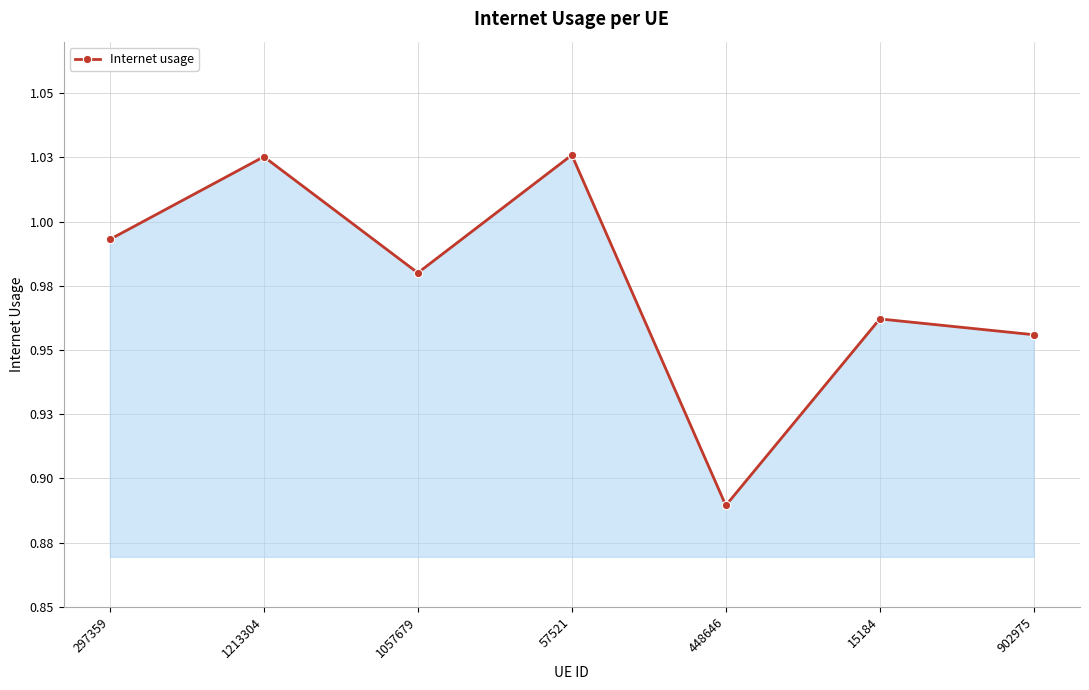

What is the label of the 3rd point from the right?

448646